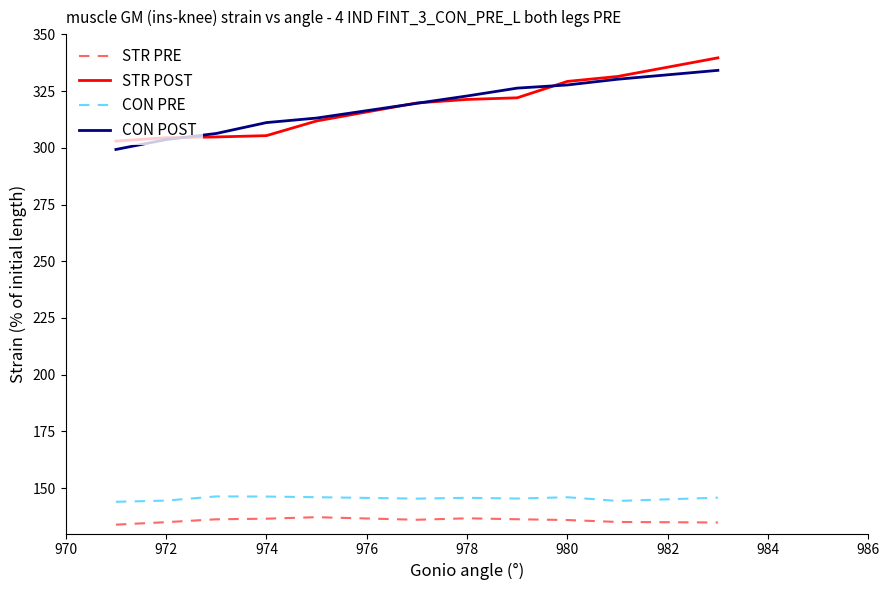

What is the lowest value of the STR POST series?

303.0